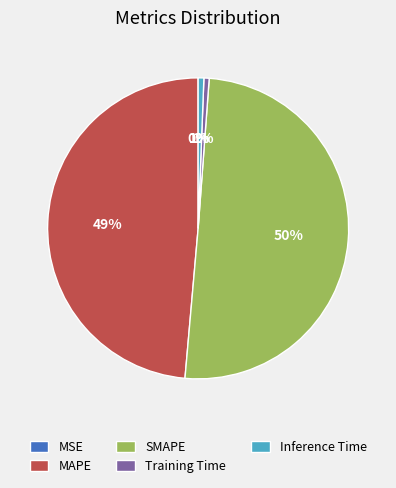

Do SMAPE and Training Time together represent more than half of the pie?

Yes